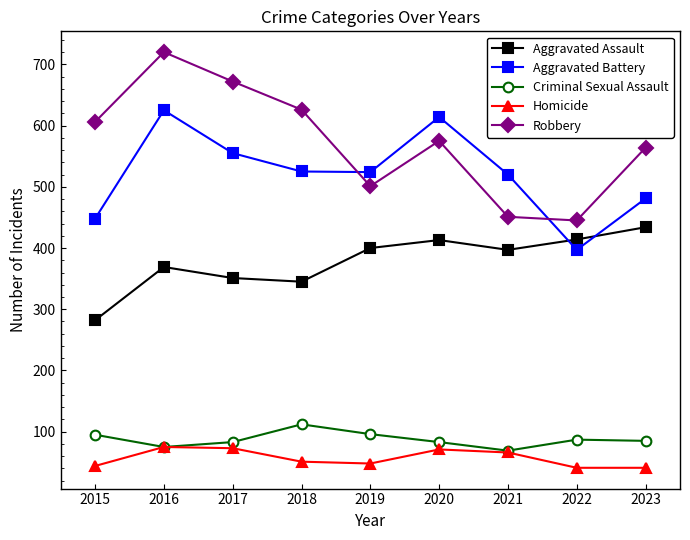

Is it true that Robbery equals 445 at 2022?

True